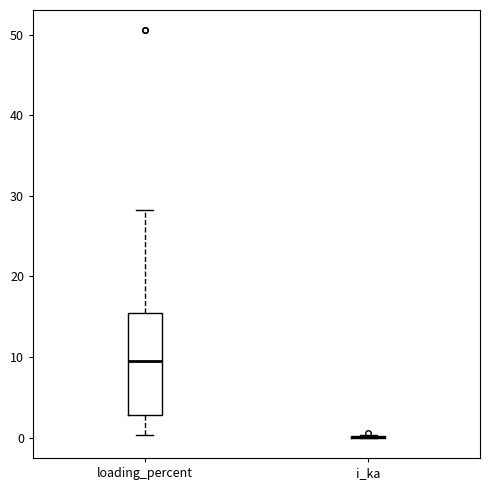

Reading left to right, read every box against the y-axis: the position of its median line, the range the box covers, and the ends of its whiskers. The values are not printed on the chart, so give them approximately, as read against the axis.

loading_percent: median 10, box 3 to 15, whiskers 0 to 28
i_ka: box collapsed to a line at 0, whiskers 0 to 0